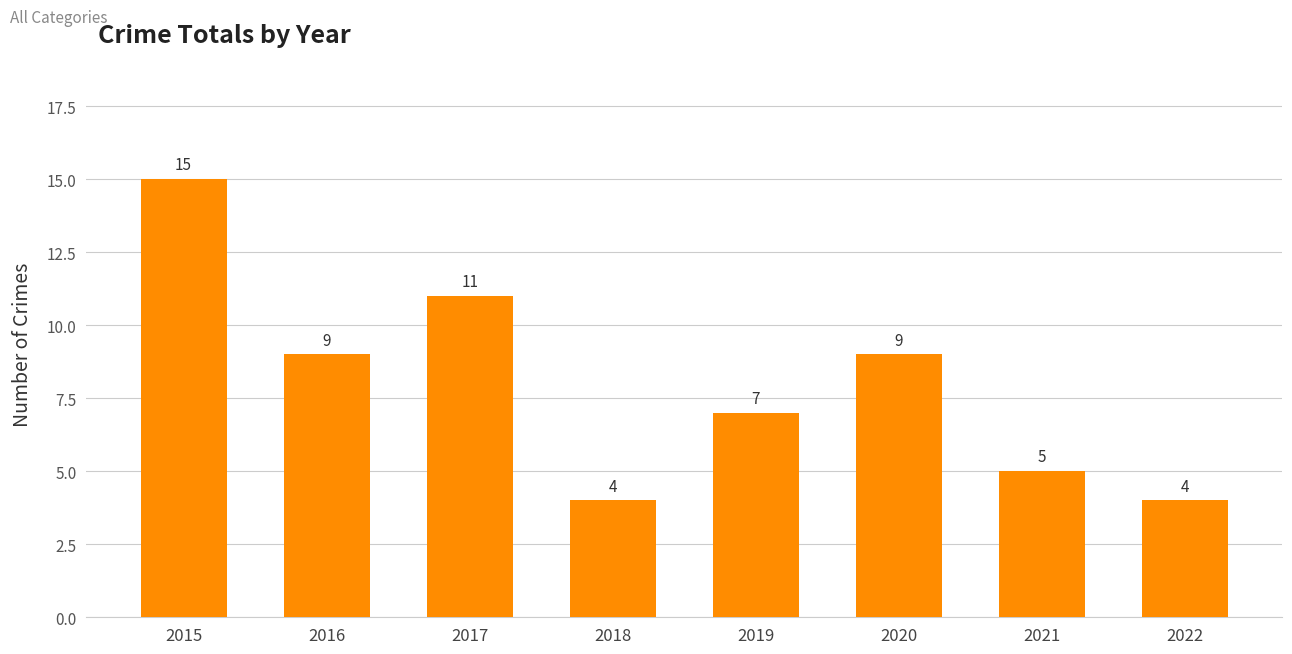

At which label does the data first exceed 9?

2015